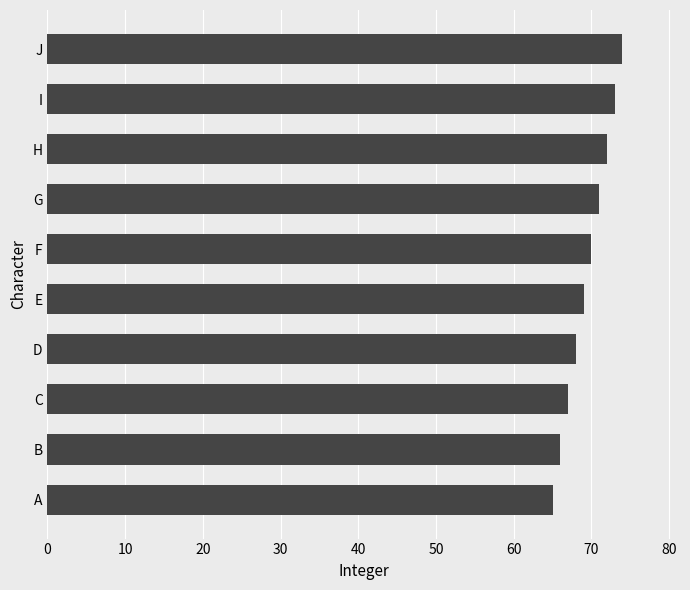

Reading bottom to top, list all the values displayed in this chart.

65	66	67	68	69	70	71	72	73	74